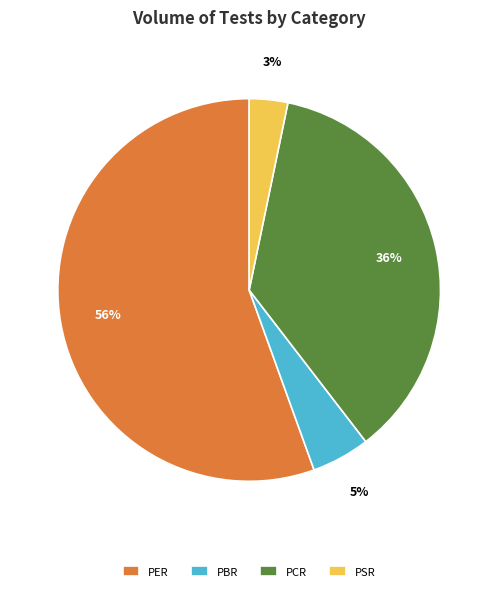

Which slice is the smallest?

PSR